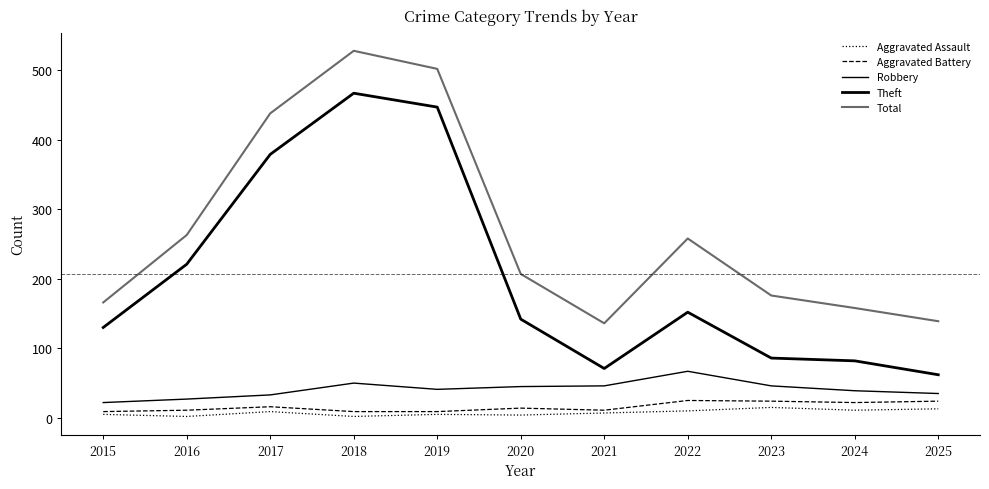

True or false: Aggravated Battery has a value of 33 at 2022.

False